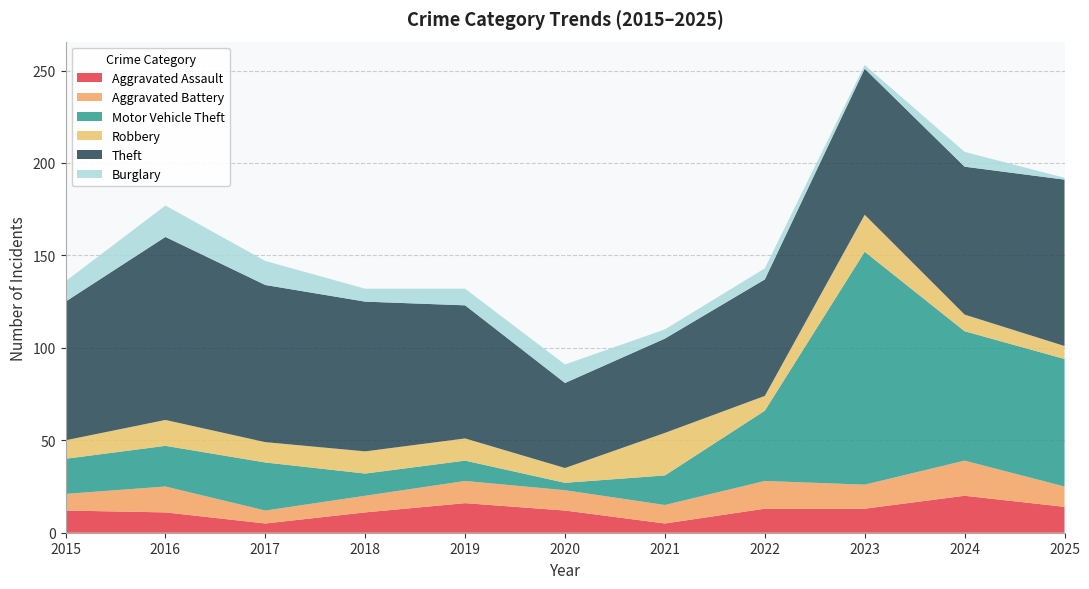

Reading left to right, what are all the values shown in this chart?

Aggravated Assault: 2015=12	2016=11	2017=5	2018=11	2019=16	2020=12	2021=5	2022=13	2023=13	2024=20	2025=14
Aggravated Battery: 2015=9	2016=14	2017=7	2018=9	2019=12	2020=11	2021=10	2022=15	2023=13	2024=19	2025=11
Motor Vehicle Theft: 2015=19	2016=22	2017=26	2018=12	2019=11	2020=4	2021=16	2022=38	2023=126	2024=70	2025=69
Robbery: 2015=10	2016=14	2017=11	2018=12	2019=12	2020=8	2021=23	2022=8	2023=20	2024=9	2025=7
Theft: 2015=75	2016=99	2017=85	2018=81	2019=72	2020=46	2021=51	2022=63	2023=79	2024=80	2025=90
Burglary: 2015=11	2016=17	2017=13	2018=7	2019=9	2020=10	2021=5	2022=6	2023=2	2024=8	2025=1